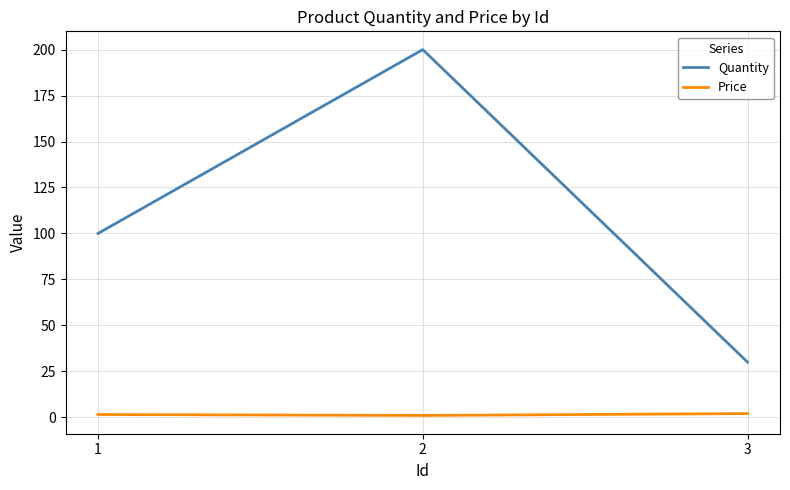

What is the sum of all Price values?

4.5